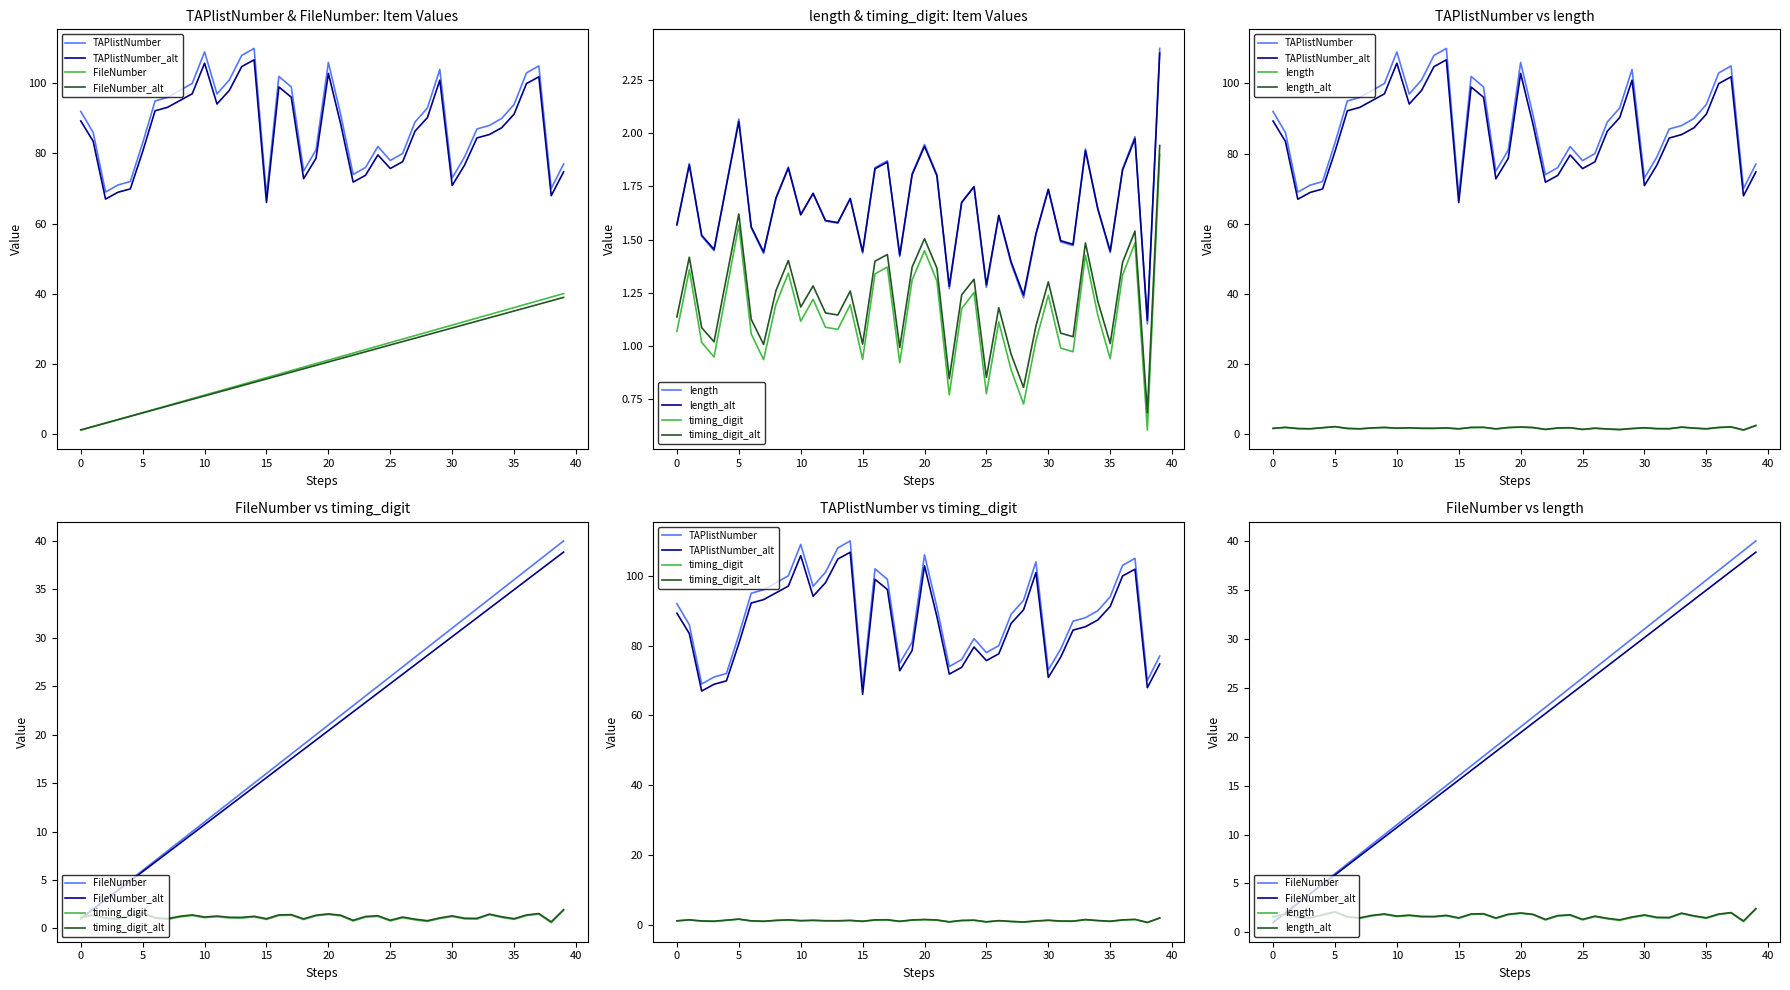

Does the chart have visible grid lines?

No